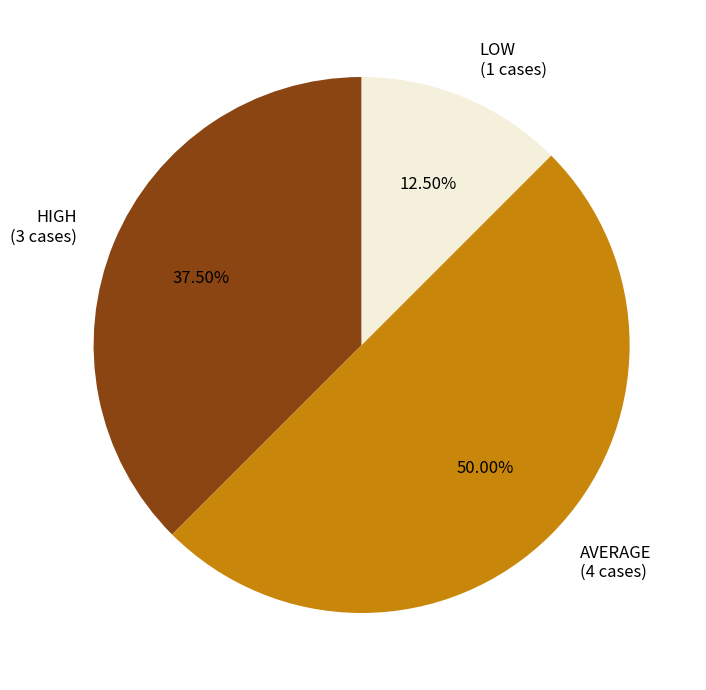

To the nearest percent, what portion does AVERAGE represent?

50%